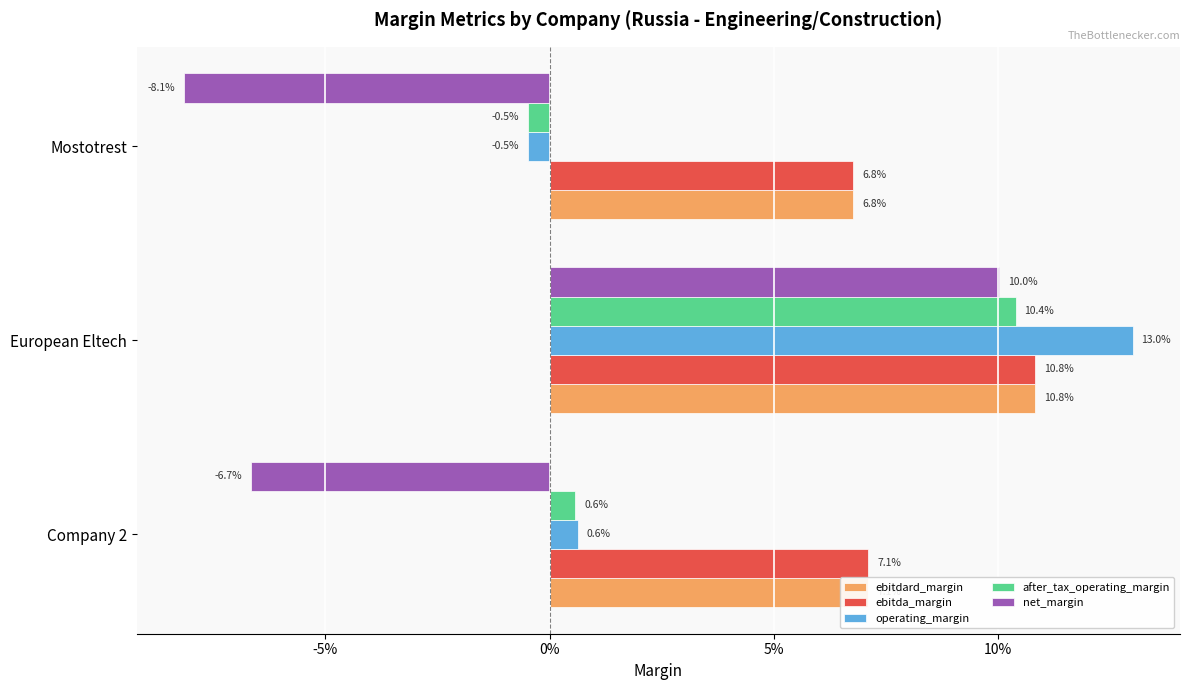

At how many categories does at least one series exceed 0?

3